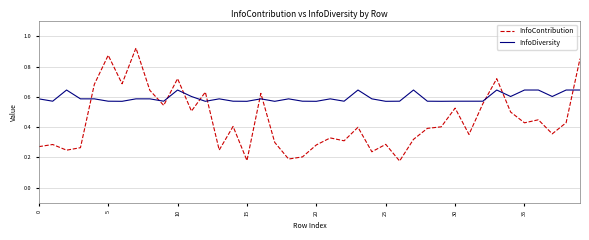

How many times do InfoContribution and InfoDiversity cross each other?

11